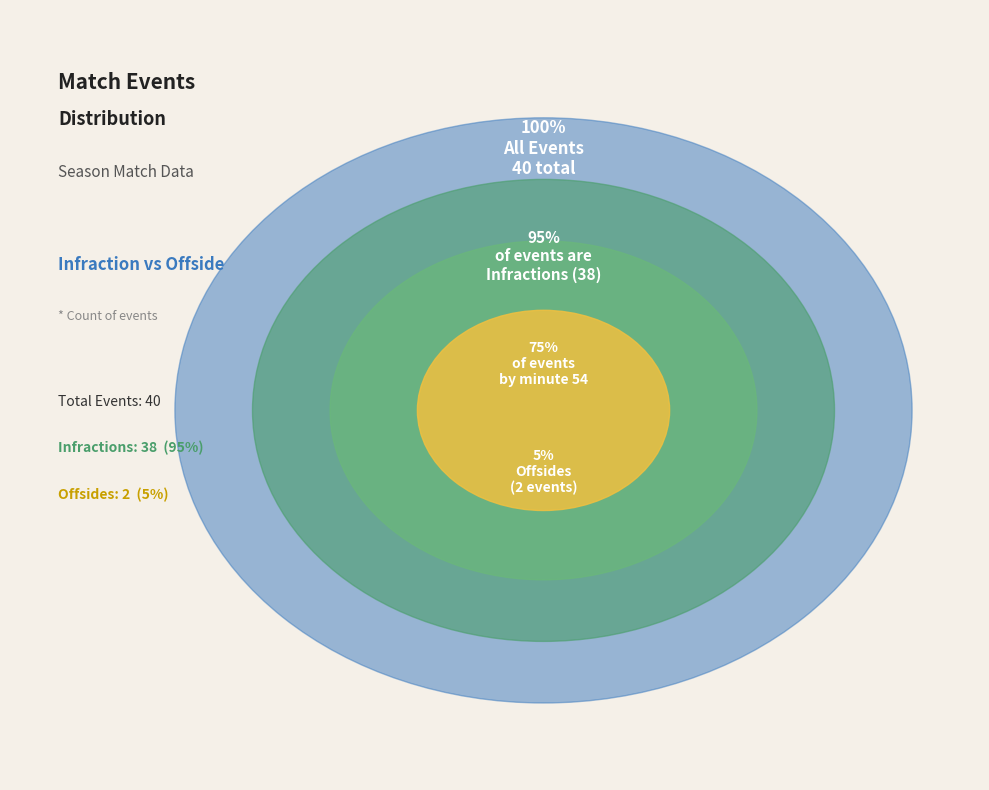

Count the number of slices in the pie.

2